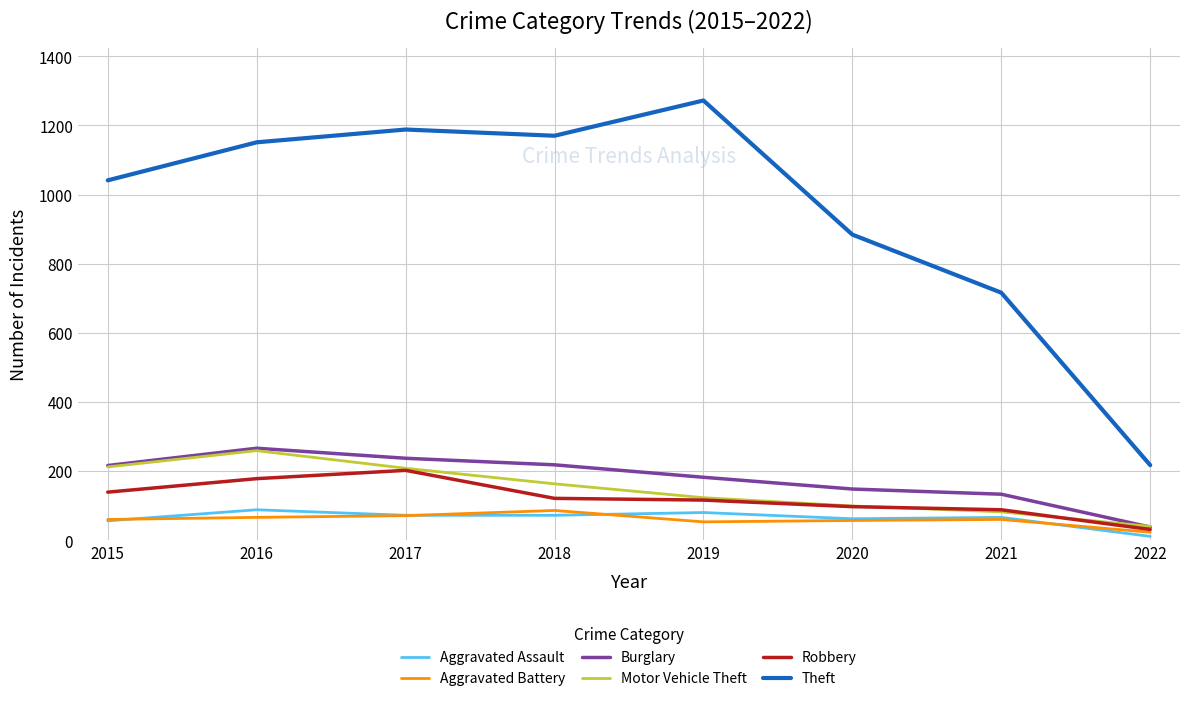

How many interior local peaks does the Motor Vehicle Theft series have?

1